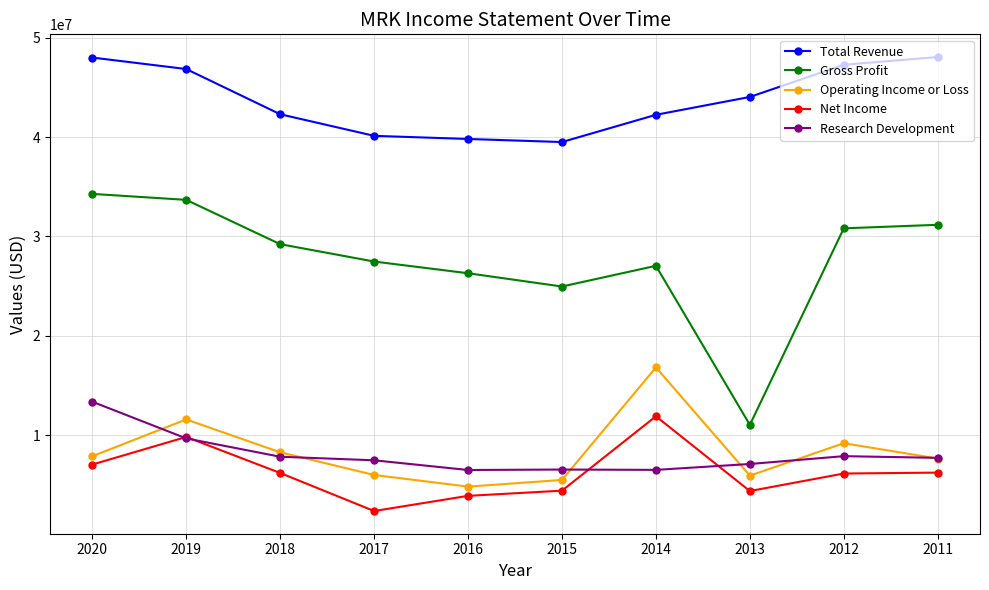

Where is the first local minimum for Net Income?

2017